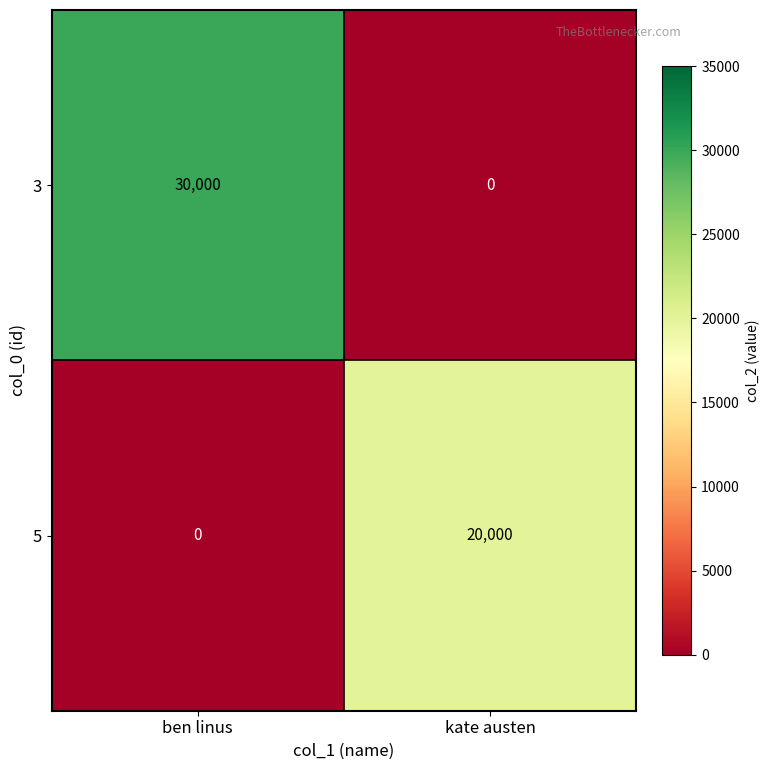

At which label is 5 closest to 10000?

ben linus